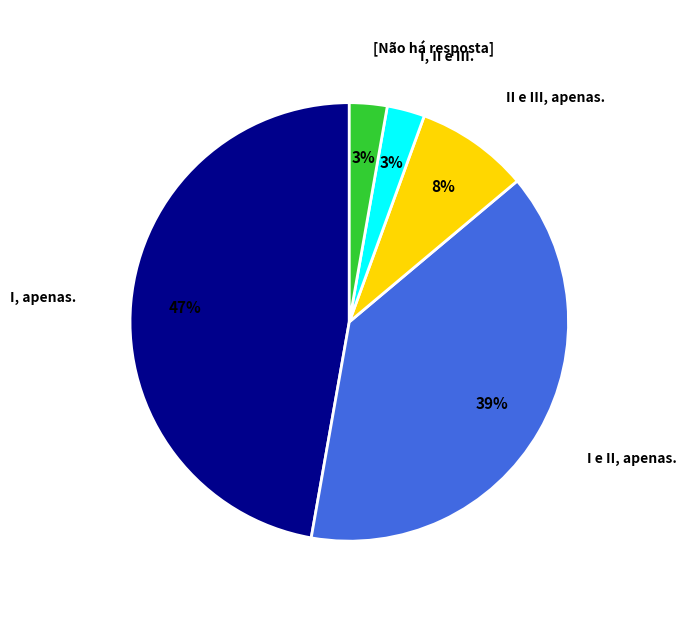

Does any single category account for the majority?

No